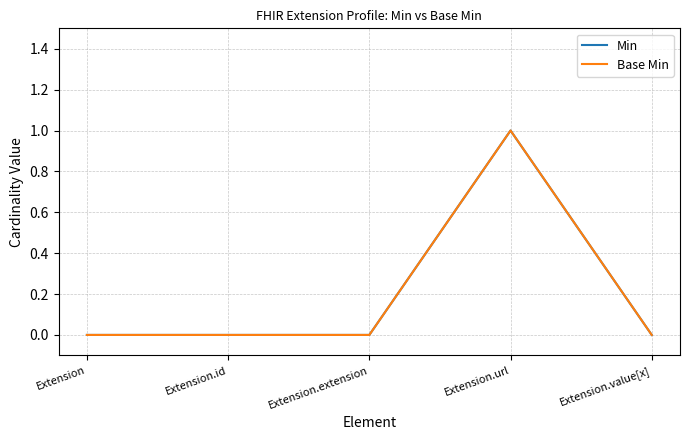

Does the chart display data point markers on the line(s)?

No